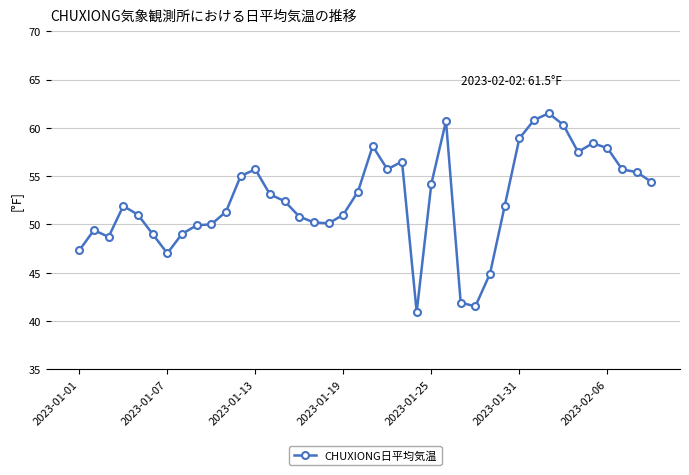

How many lines are shown in the chart?

1